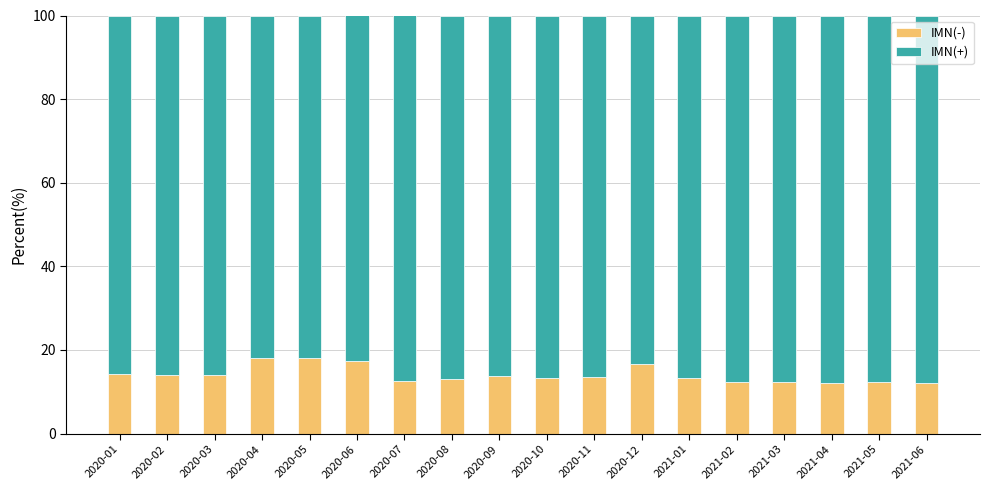

What is the sum of the IMN(-) values at 2020-09 and 2021-05?

26.0